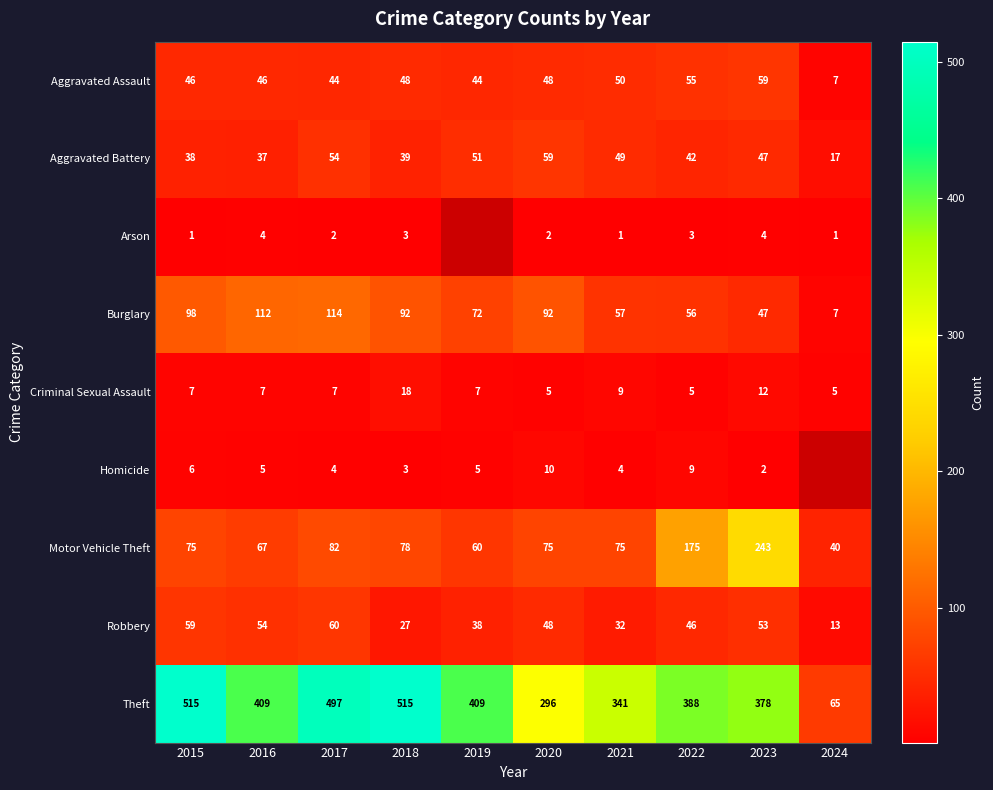

Which label corresponds to the largest value in the chart?

2015